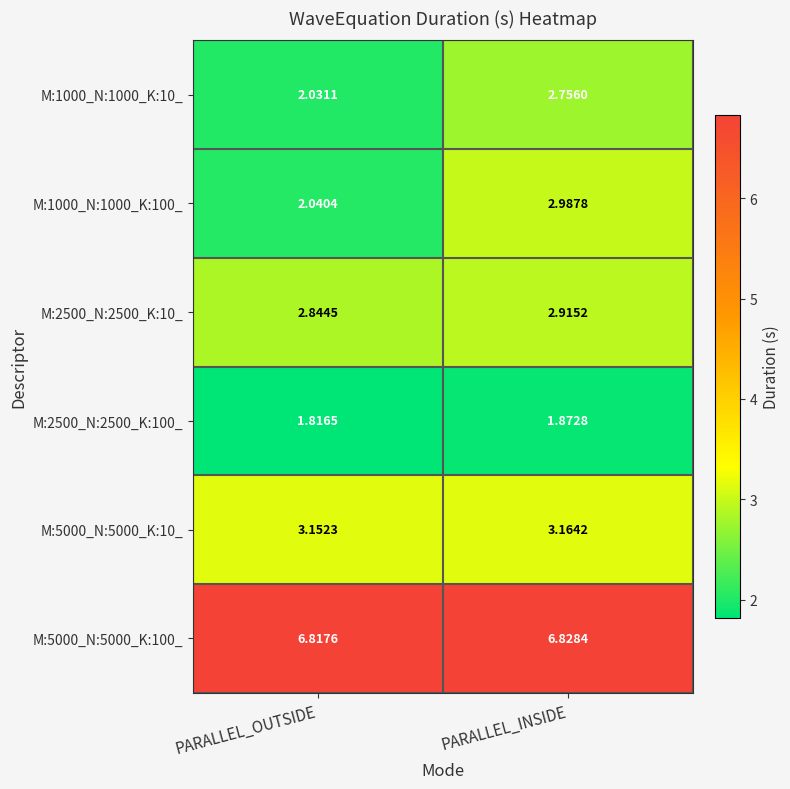

Where is M:2500_N:2500_K:10_ nearest to the value 2?

PARALLEL_OUTSIDE